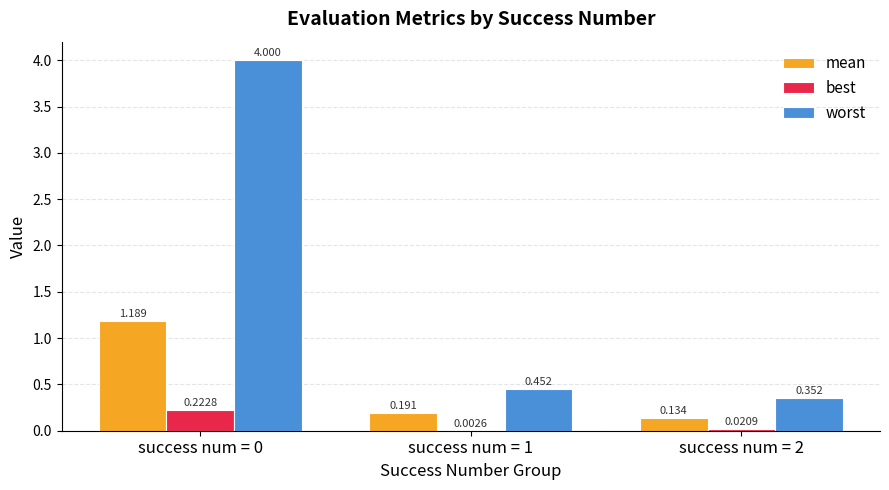

What are all the series names shown in the legend?

mean, best, worst